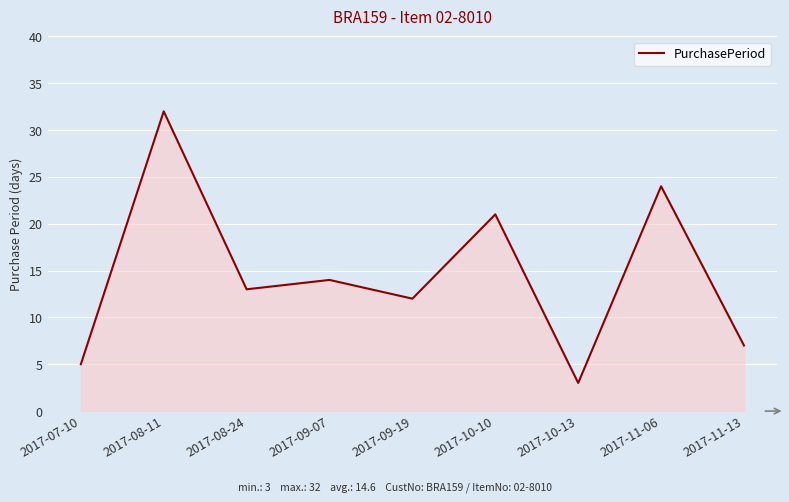

The value at 2017-11-06 is 24. True or false?

True